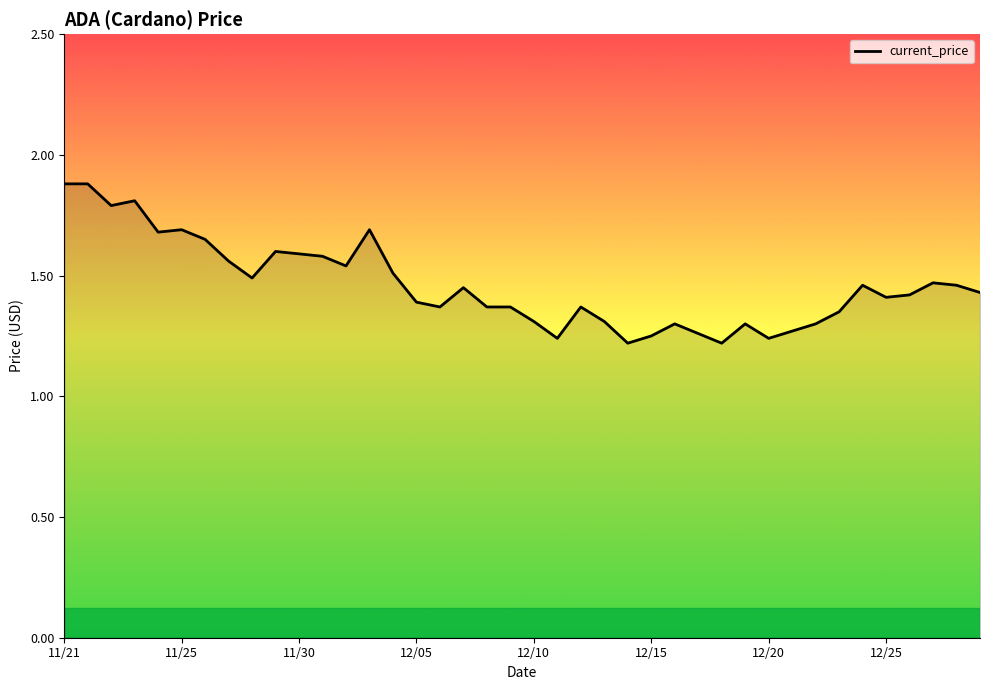

What is the maximum value shown in the chart?

1.9